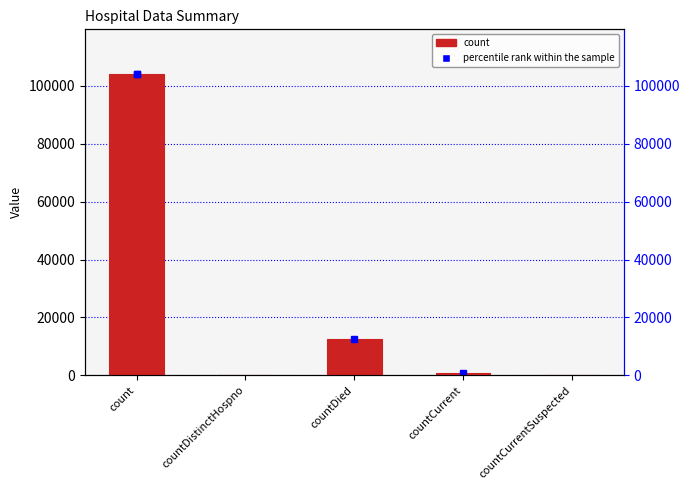

Where is the data nearest to the value 51982?

countDied